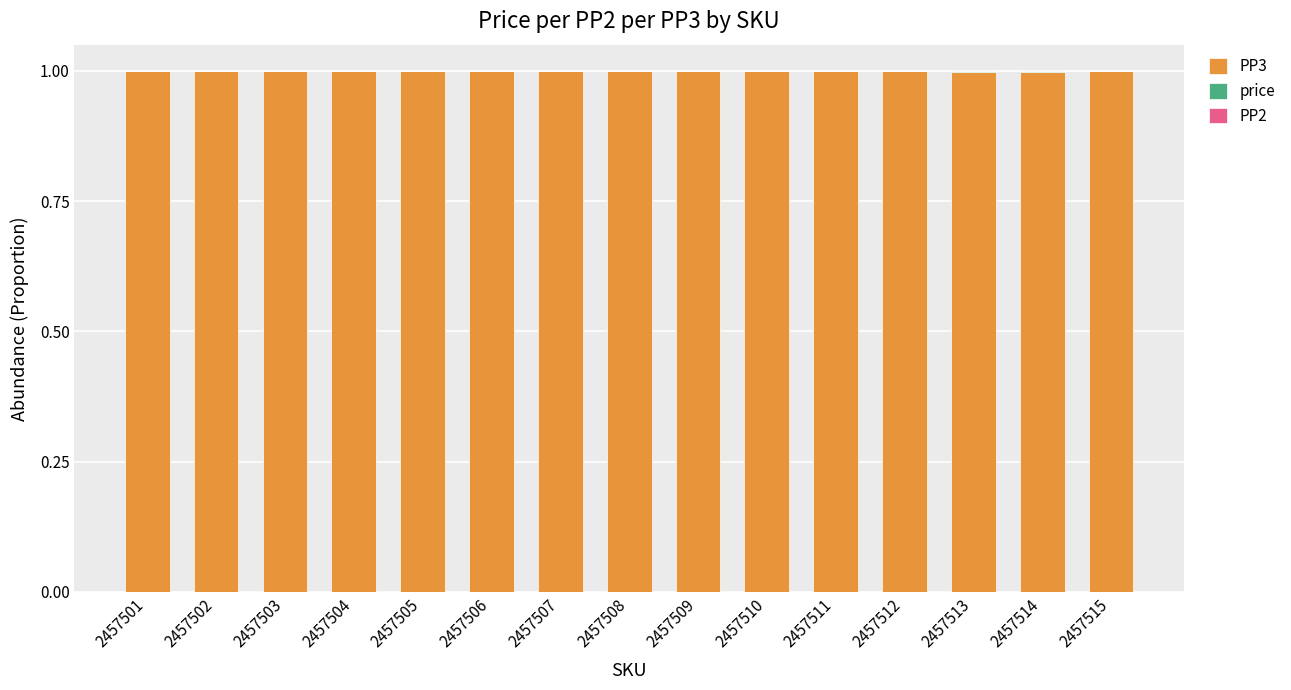

The PP3 series shows 0.7 at 2457511. True or false?

False